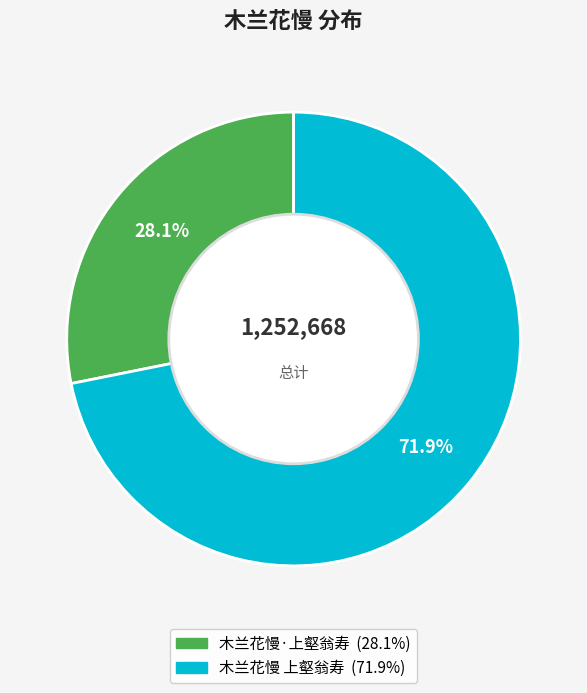

To the nearest percent, what is the difference between the 木兰花慢 上壑翁寿 and 木兰花慢·上壑翁寿 slice percentages?

44%